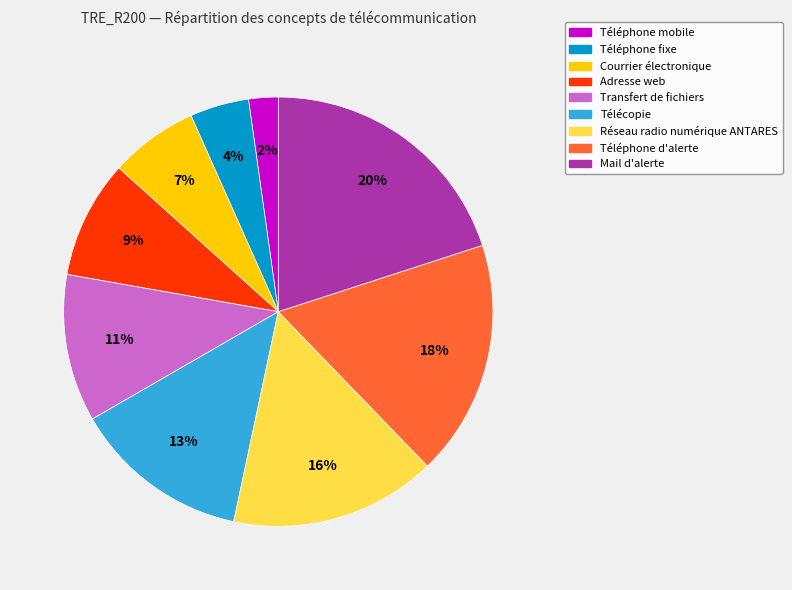

Approximately how many times larger is the value at Transfert de fichiers compared to Réseau radio numérique ANTARES?

0.7